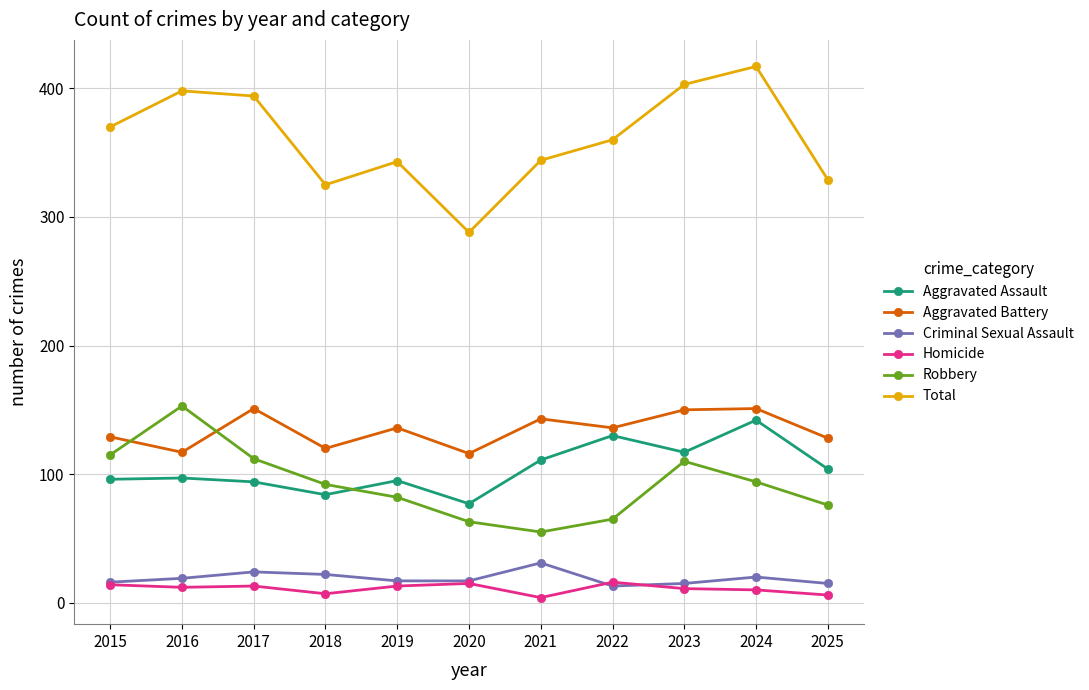

Is this an area chart (filled region under the line)?

No